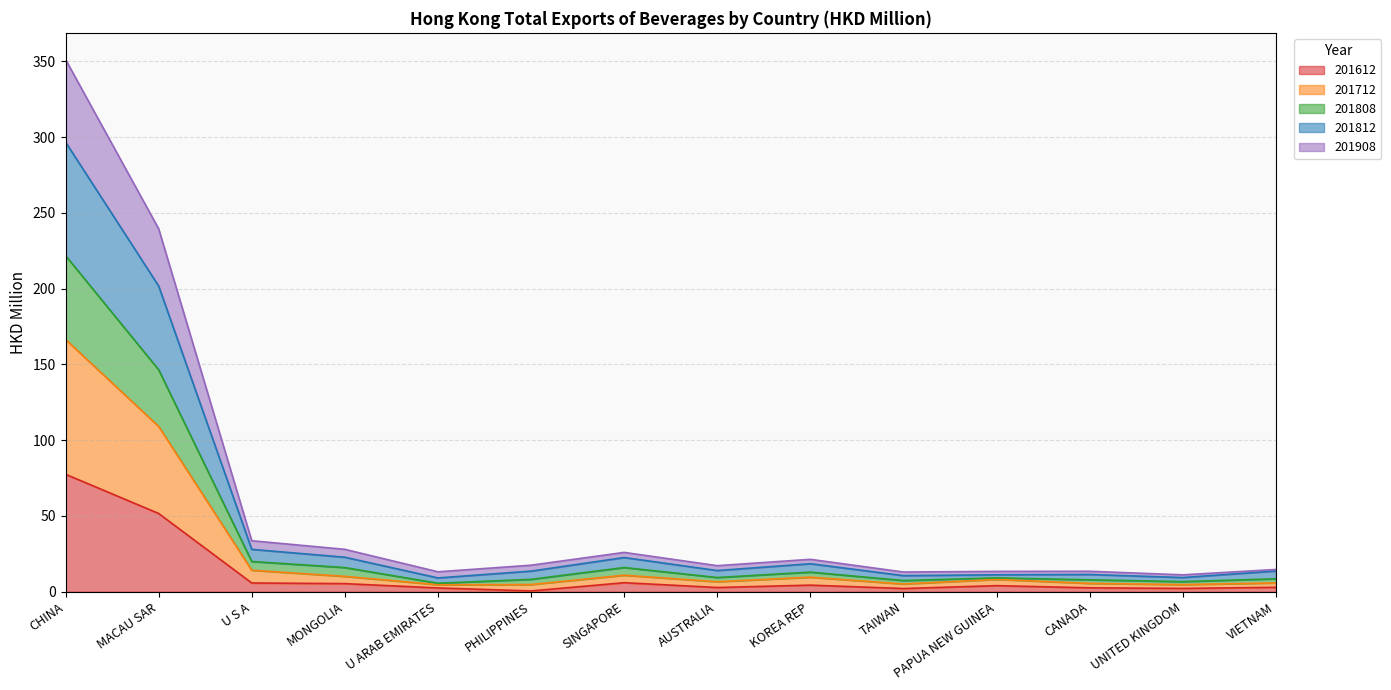

What is the average value of the 201612 series?

12.2